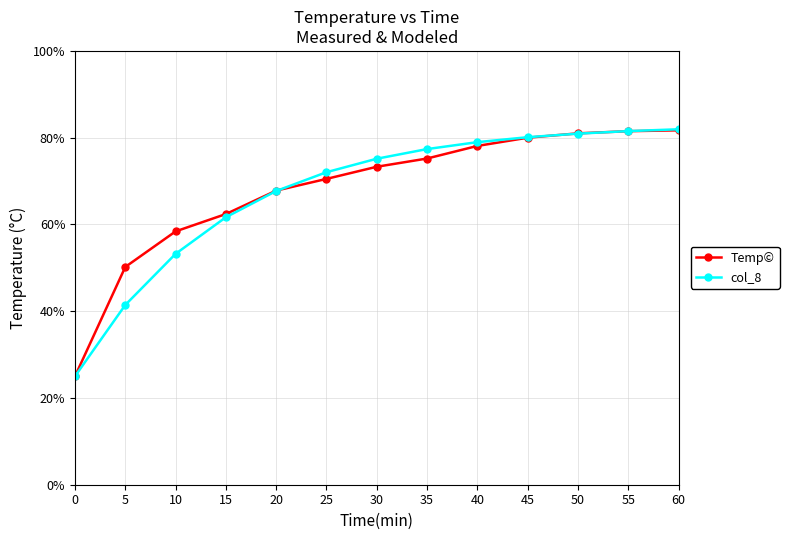

The Temp© series shows 81.5 at 55. True or false?

True